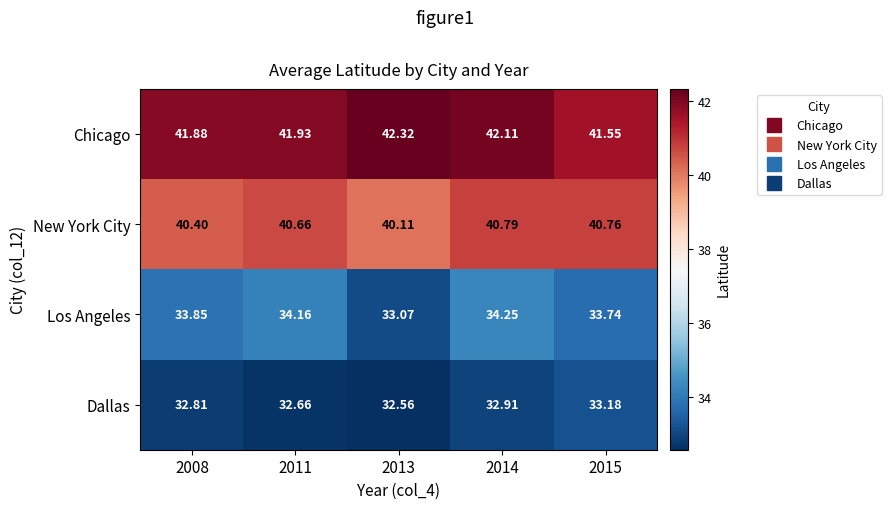

Rank the series at 2015 from lowest to highest value.

Dallas, Los Angeles, New York City, Chicago